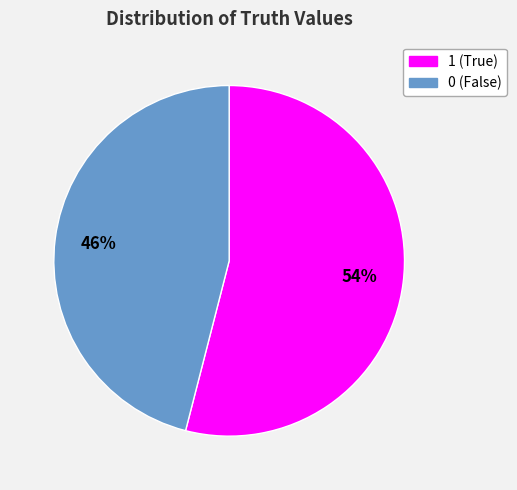

How many slices are in this pie chart?

2